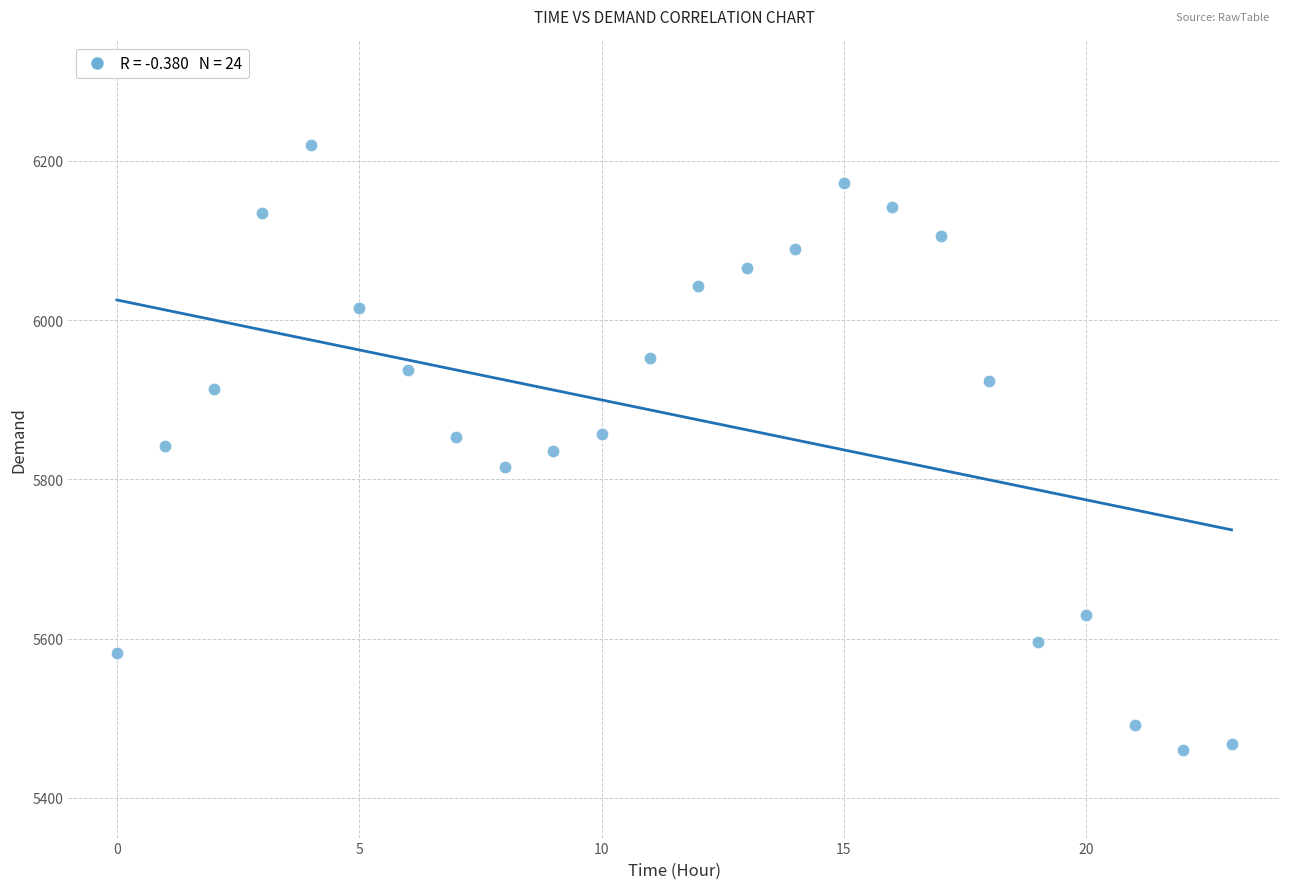

What is the range of Y values (max minus min)?

760